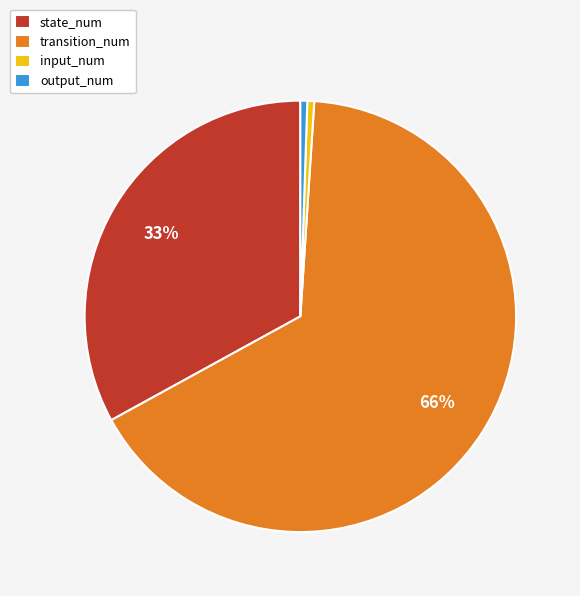

What percentage is the state_num slice, to the nearest percent?

33%